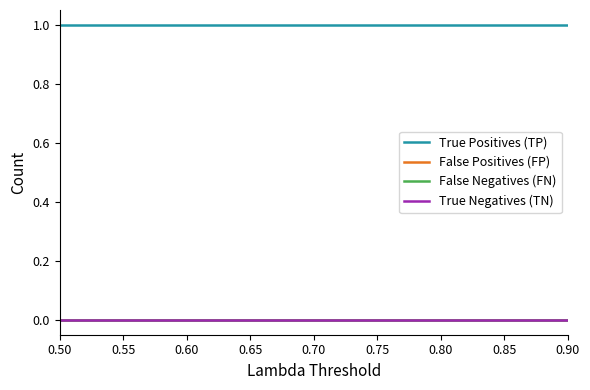

At 0.65, list the series in order from smallest to largest.

False Positives (FP), False Negatives (FN), True Negatives (TN), True Positives (TP)